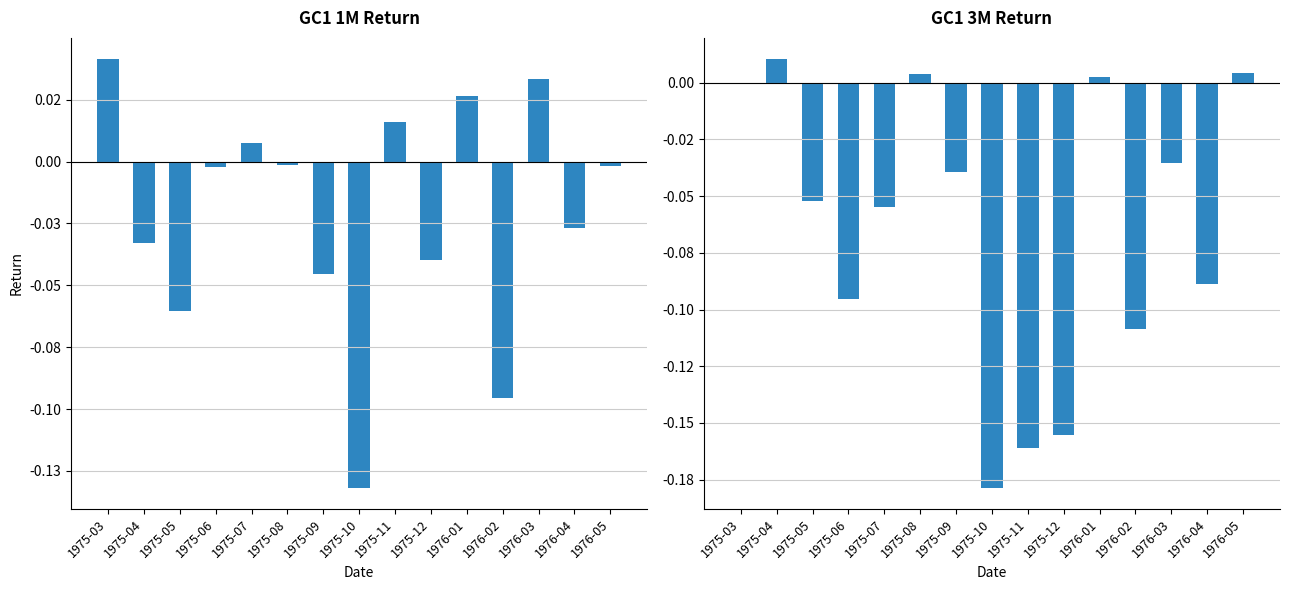

At which label does GC1_3M_Ret first exceed 0?

1975-04